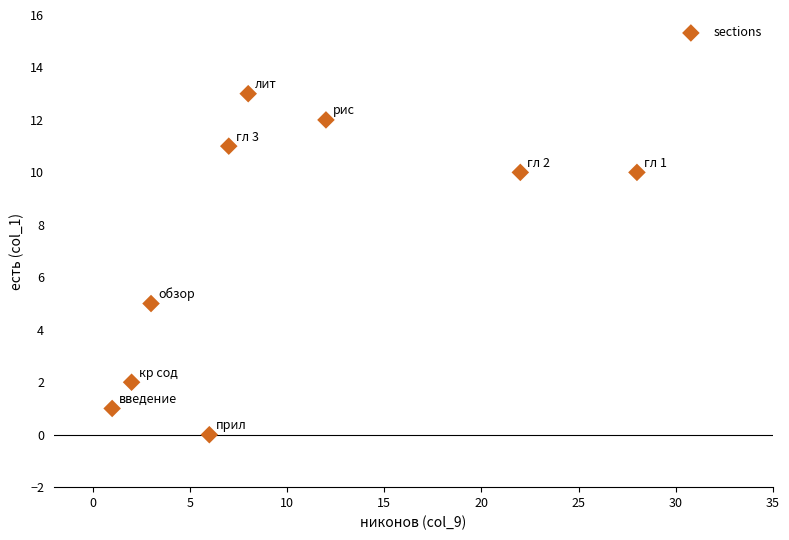

What is the range of X values (max minus min)?

27